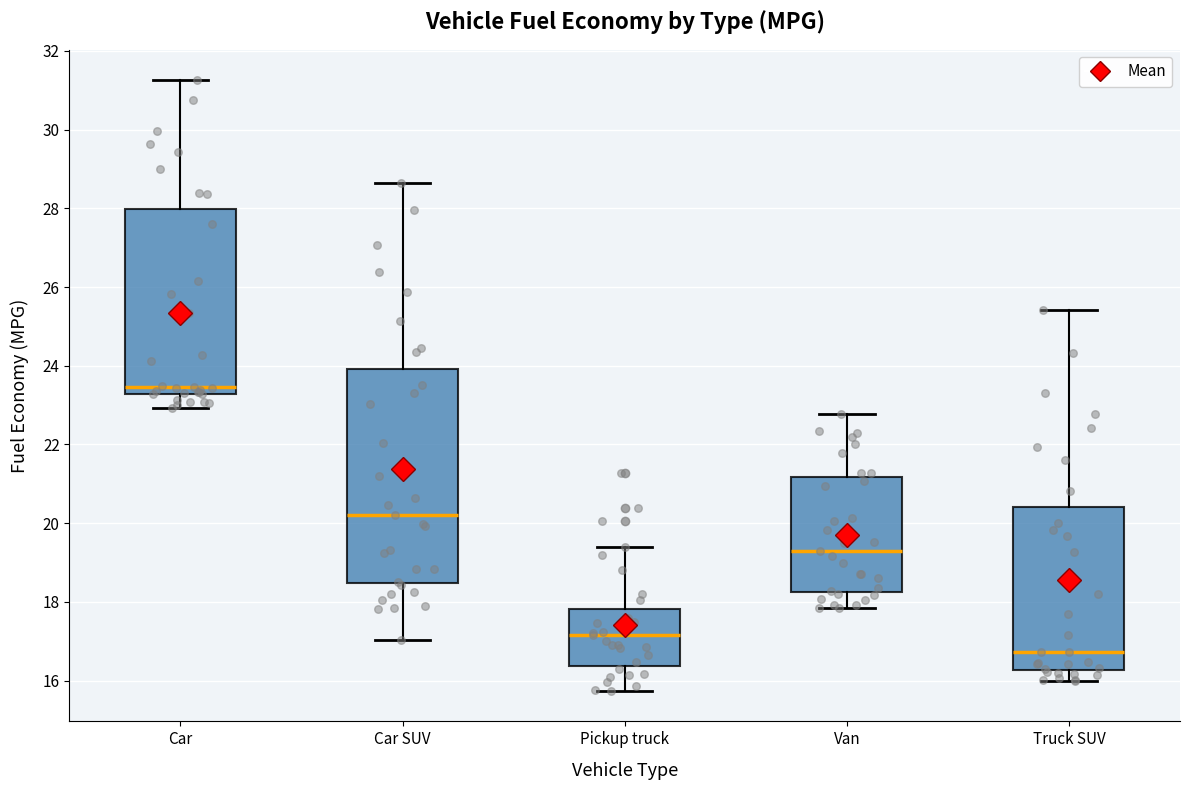

Where does the lower whisker of the box for Car SUV end on the y-axis? The values are not printed on the chart, so give them approximately, as read against the axis.

17.0